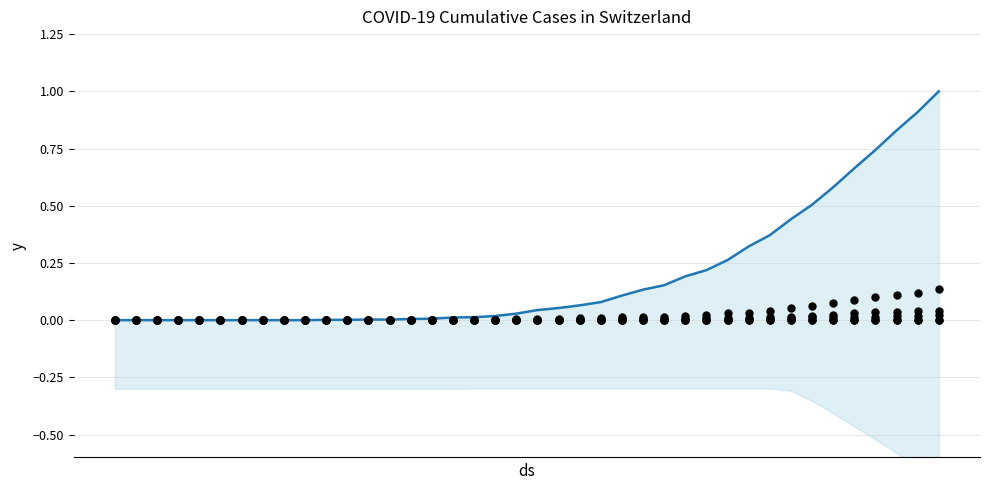

Which series has the widest spread of Y values?

CH